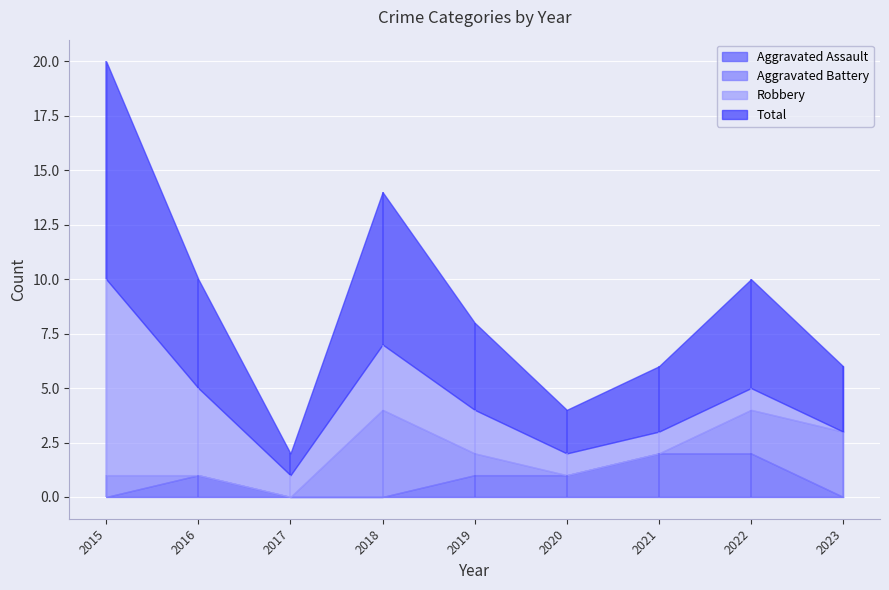

True or false: Aggravated Battery has a value of 1 at 2019.

False